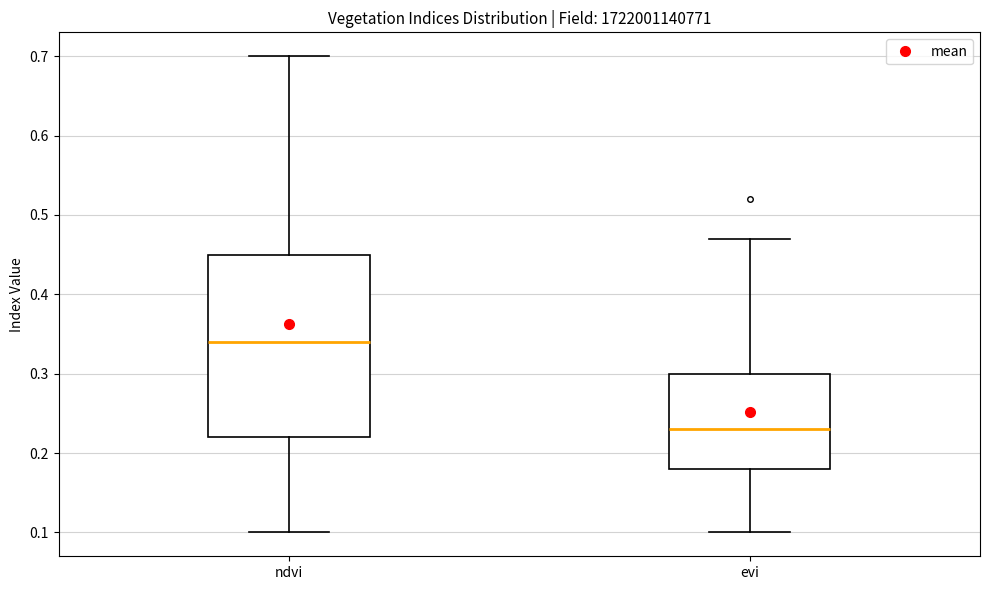

Which box's median line is the lowest?

evi